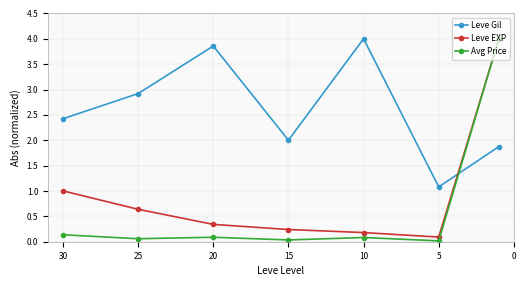

True or false: Leve EXP and Avg Price cross at least once.

False